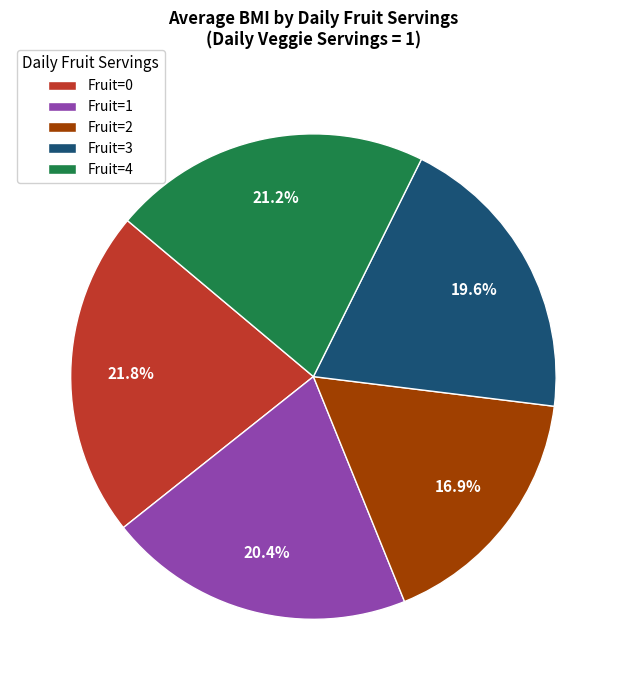

Is there a majority slice in this chart?

No